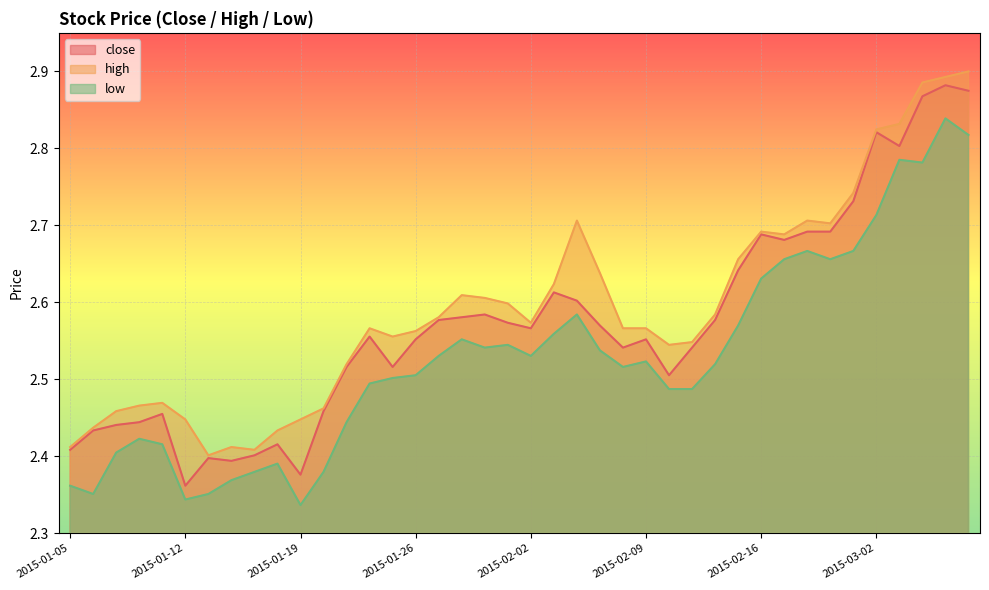

True or false: low has a value of 2.7 at 2015-02-27.

True